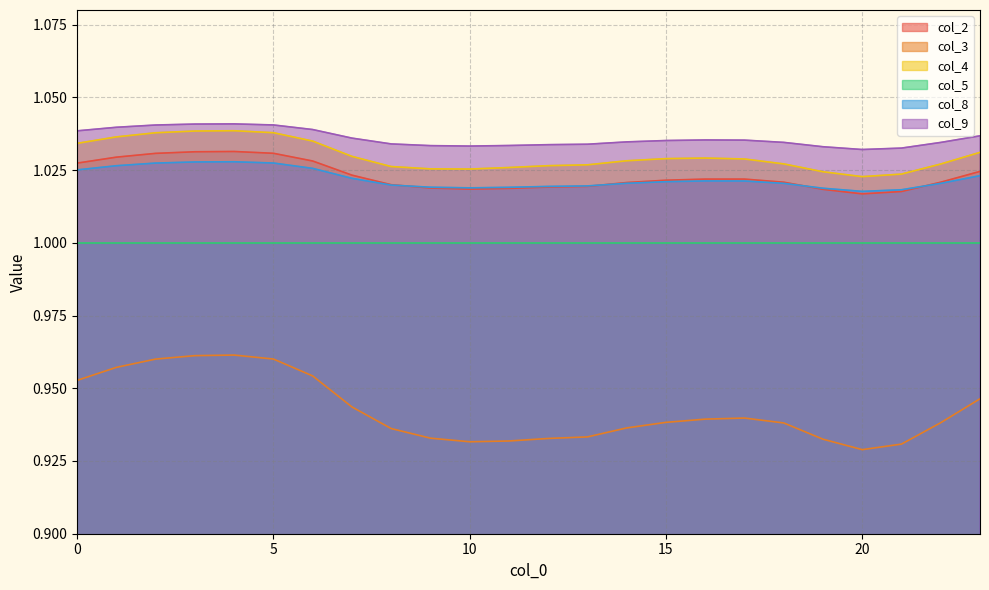

True or false: col_8 and col_4 intersect in this chart.

False